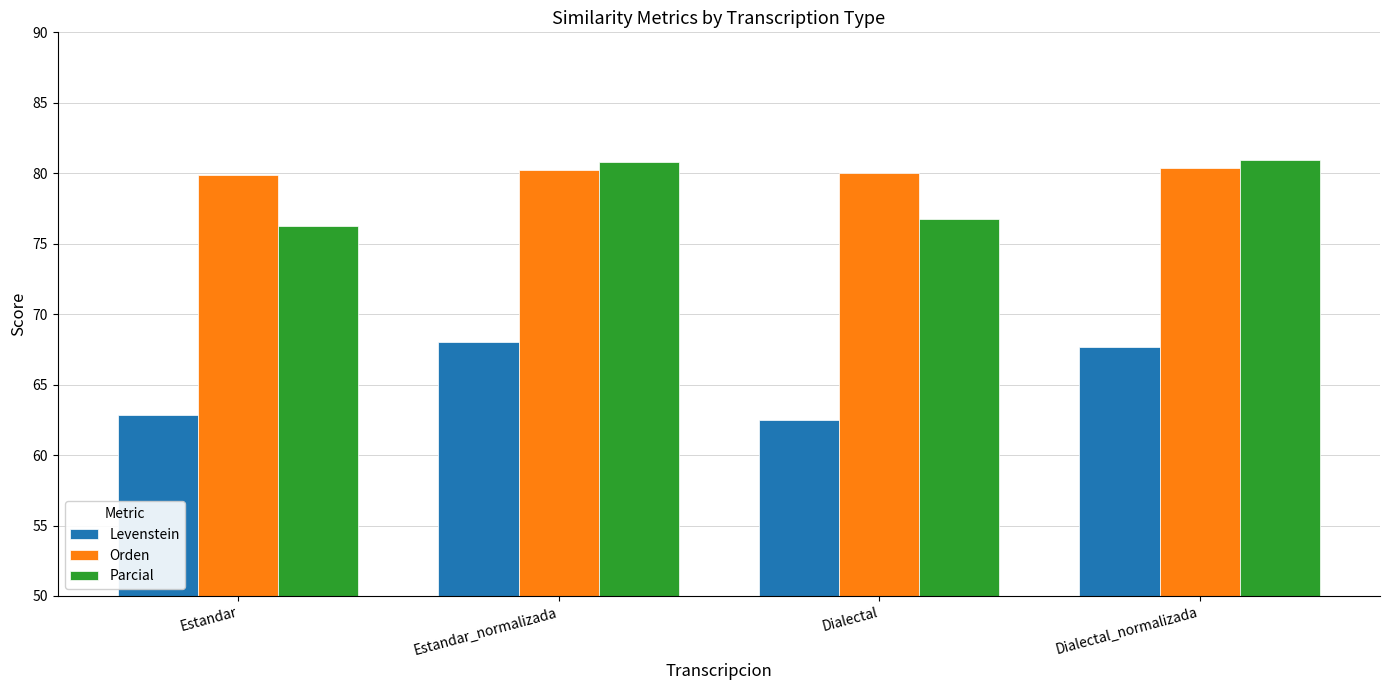

At how many categories does at least one series exceed 78?

4